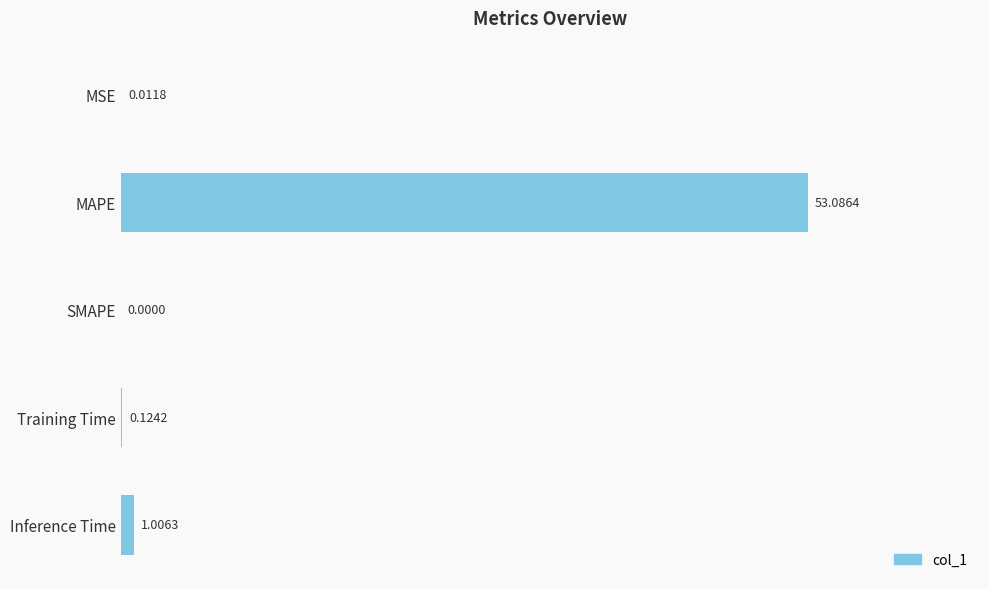

Which category has the highest value across all series?

MAPE